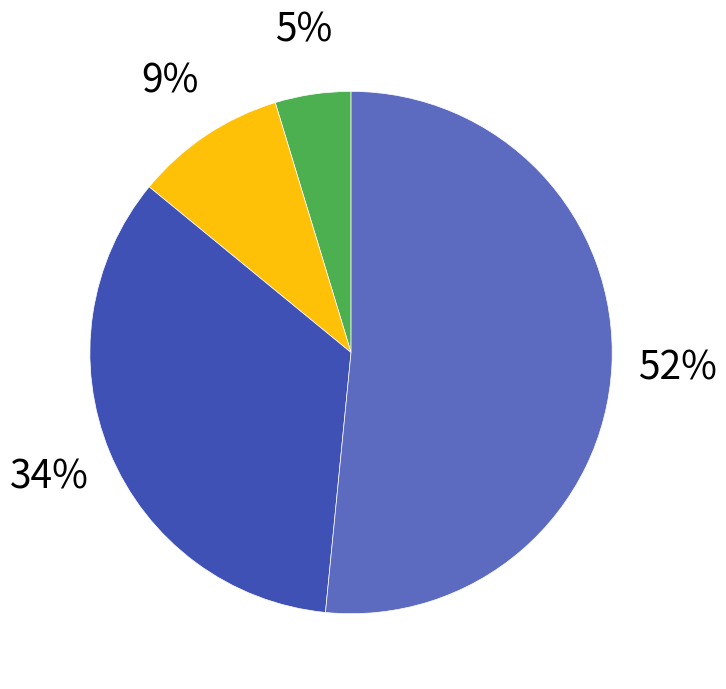

To the nearest percent, what is the difference between the largest and smallest slice percentages?

47%